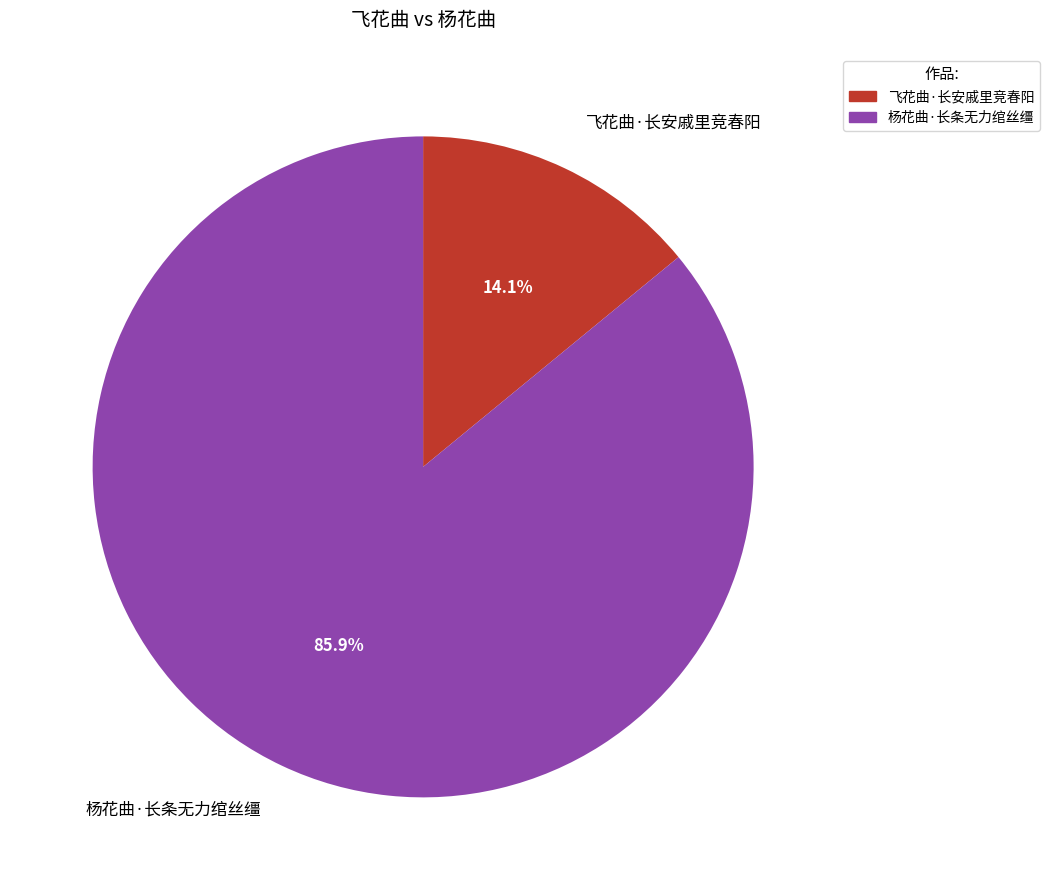

To the nearest percent, what portion does 杨花曲·长条无力绾丝缰 represent?

86%